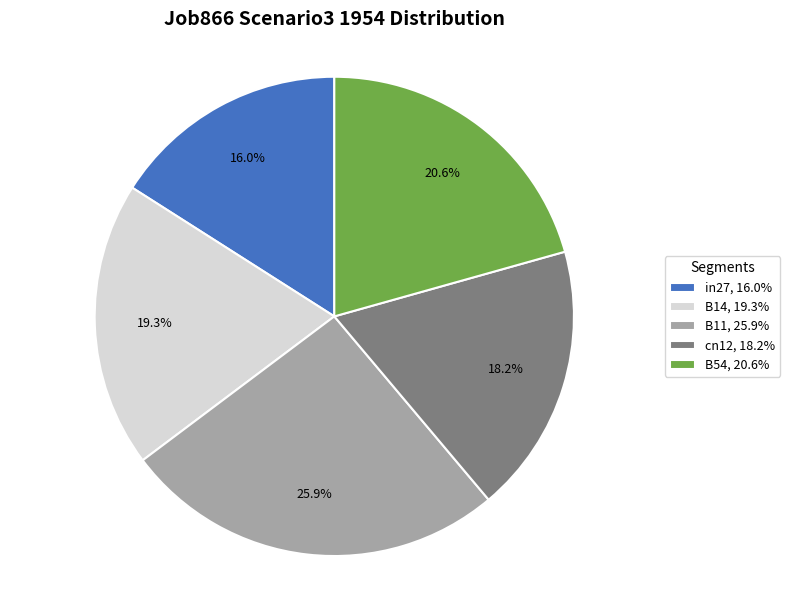

Rank the categories by value from highest to lowest.

B11, B54, B14, cn12, in27